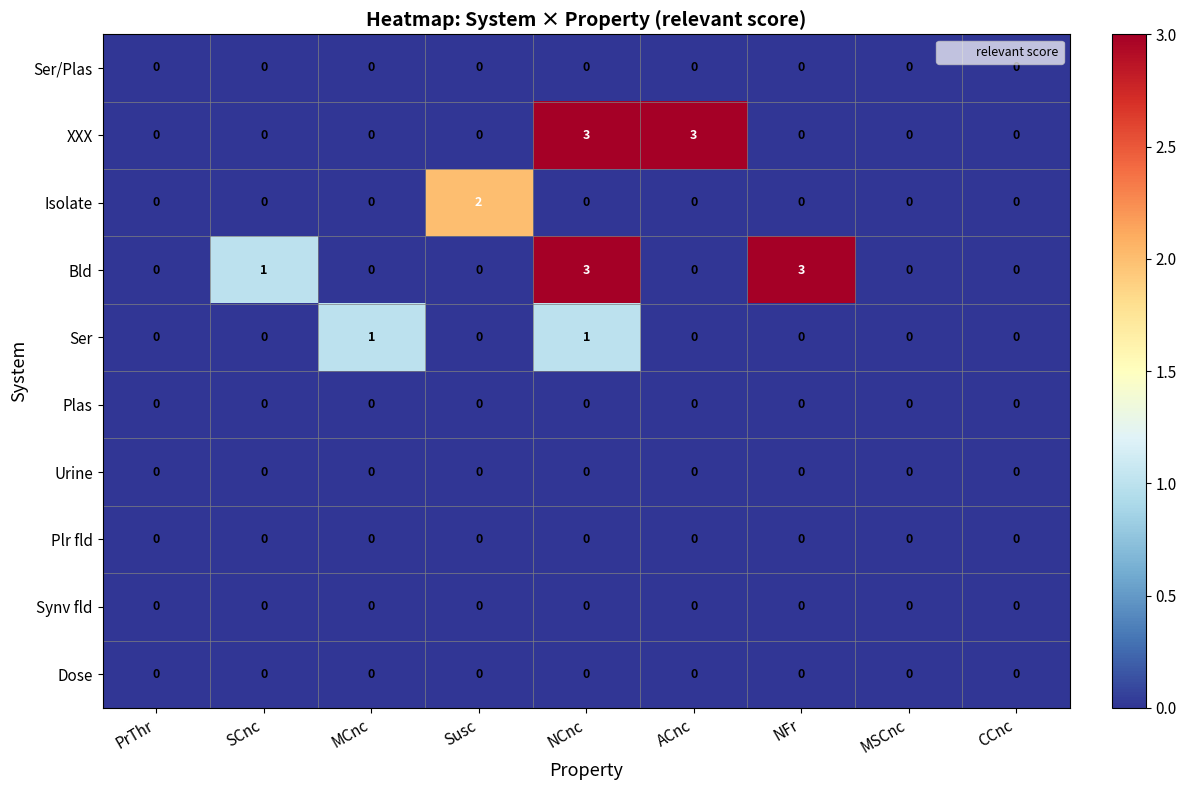

What is the maximum value for XXX?

3